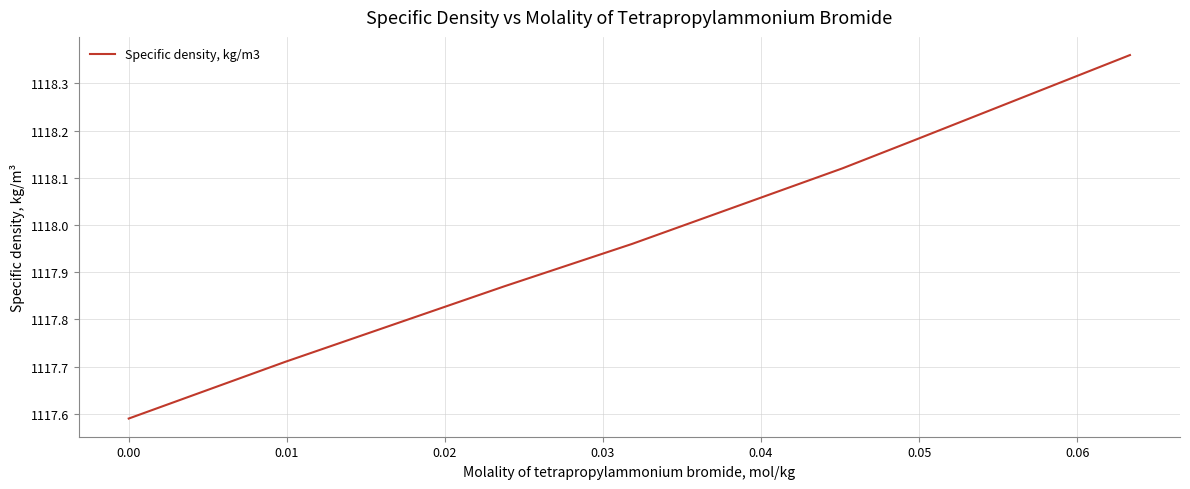

What is the sum of all values?

7825.8